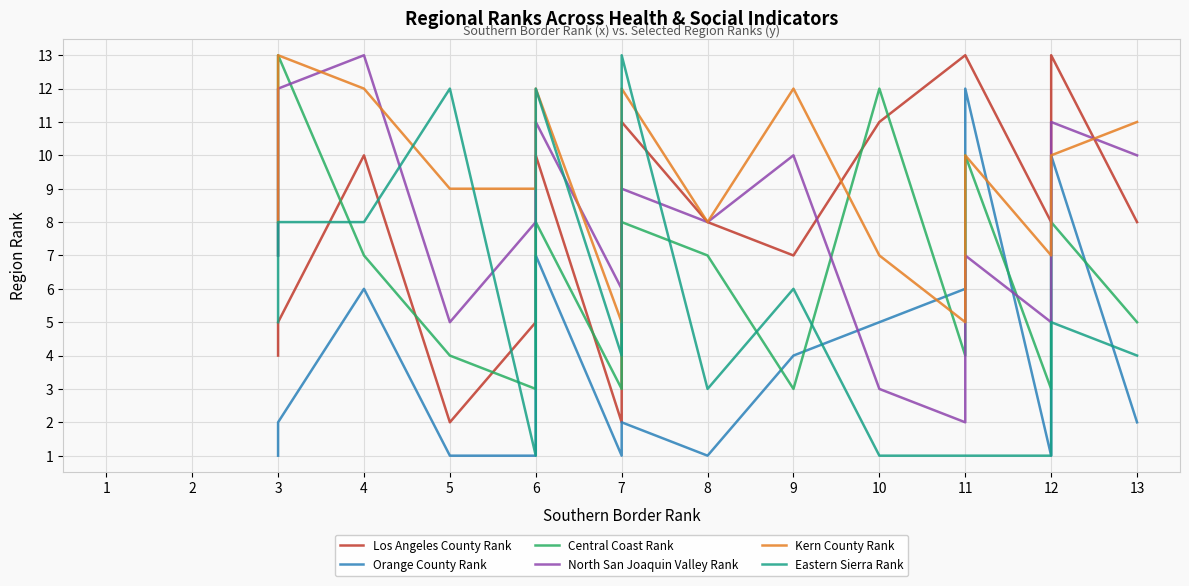

True or false: North San Joaquin Valley Rank has a value of 14 at 7.

False